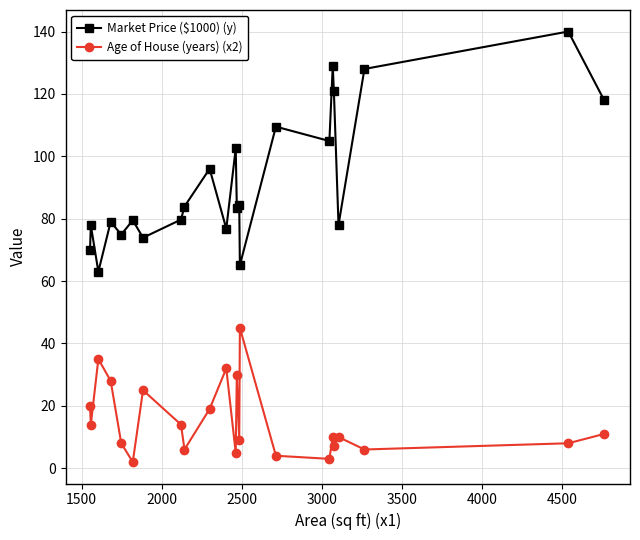

Which series has the widest spread of values?

Market Price ($1000) (y)